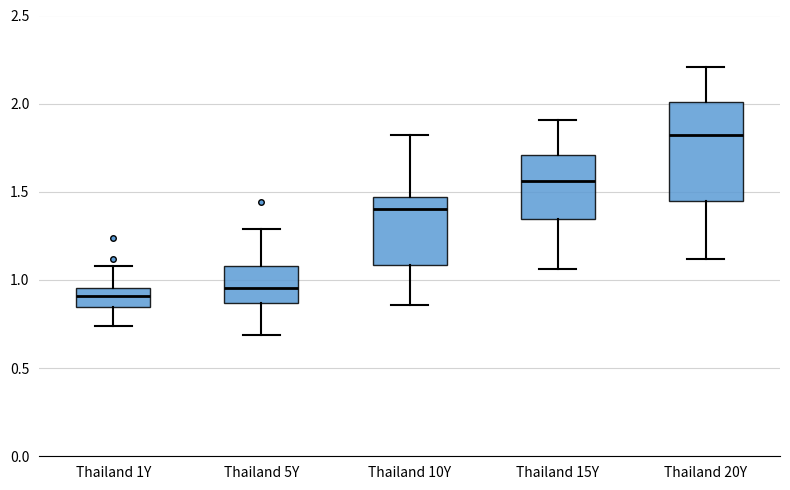

Which box has the highest median line?

Thailand 20Y